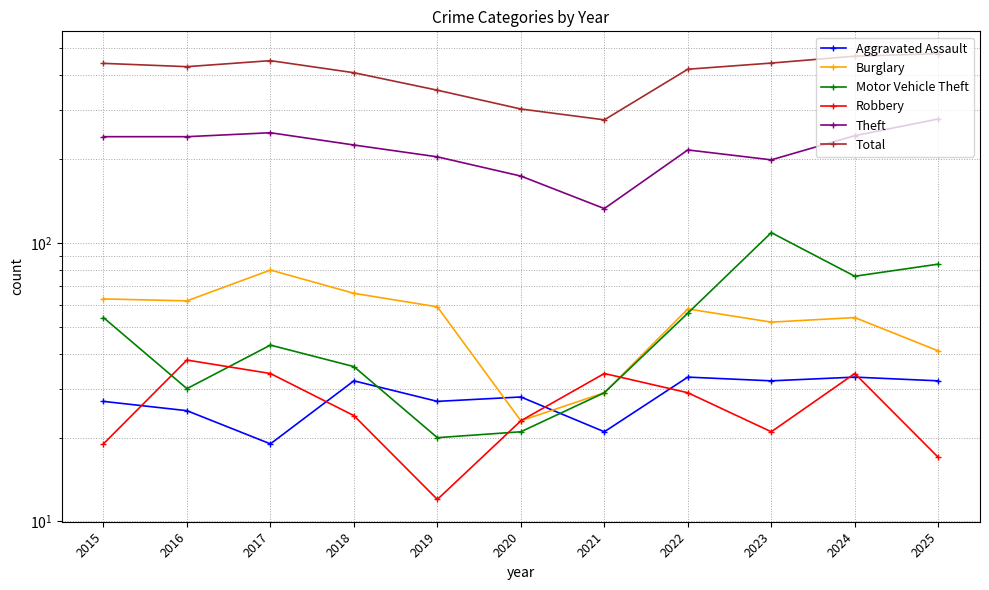

True or false: Total and Robbery intersect in this chart.

False